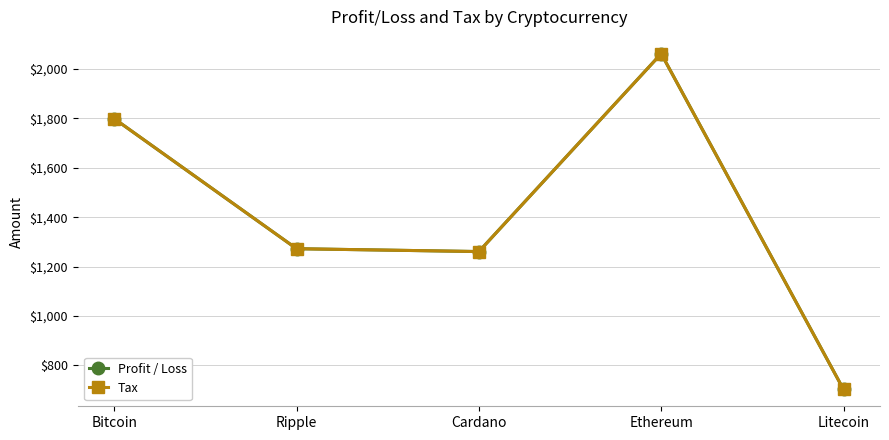

True or false: Profit / Loss and Tax intersect in this chart.

False